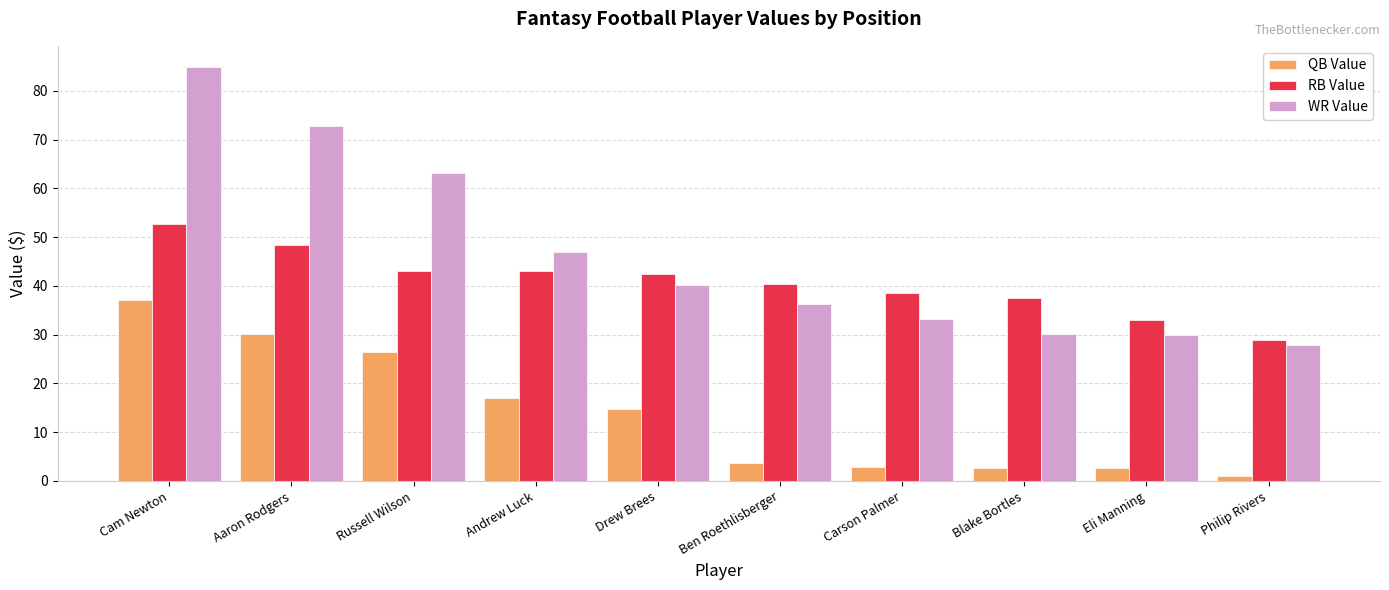

How many groups of bars are there?

10